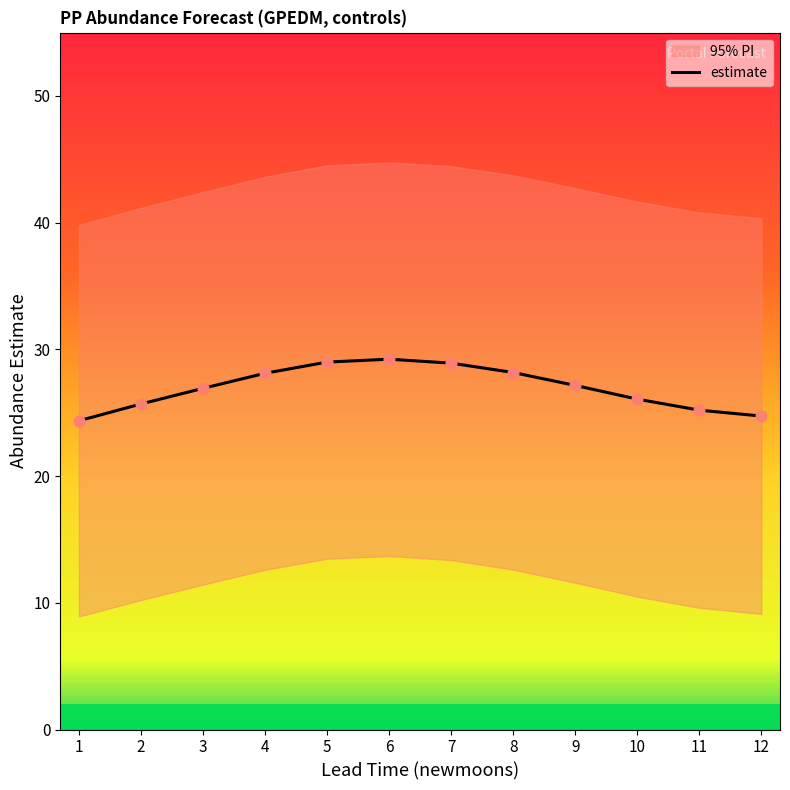

Between 10 and 5, which is larger?

5